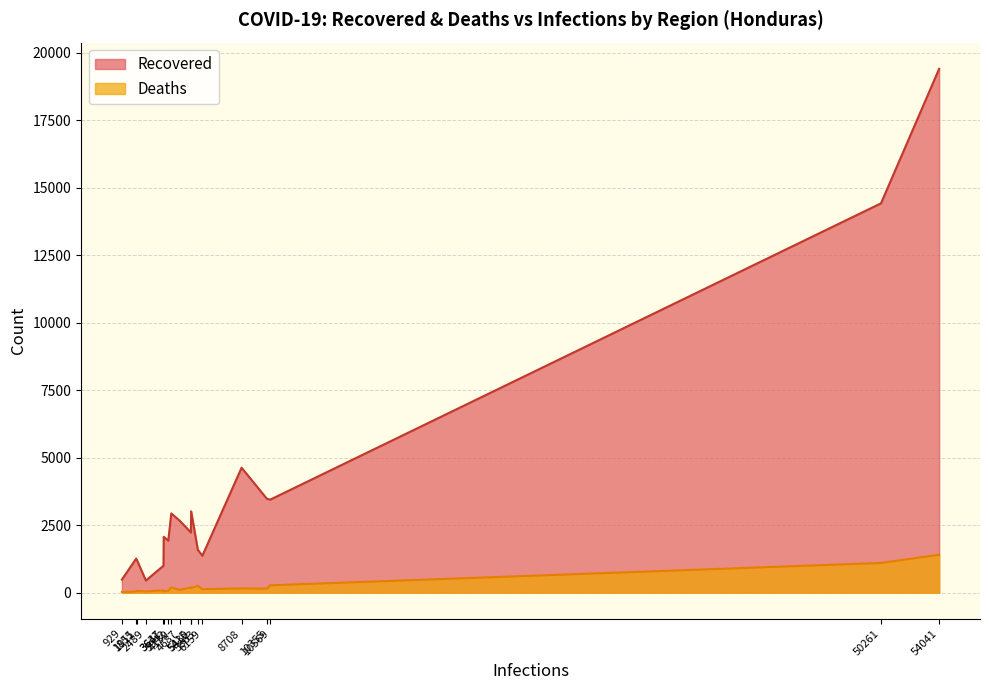

Rank the series by their average value, from highest to lowest.

Recovered, Deaths